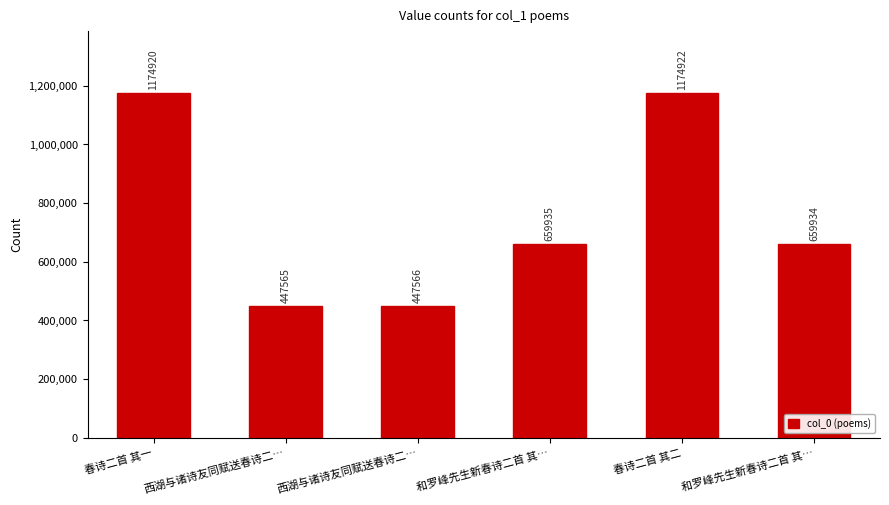

True or false: the data shows 447566 at 西湖与诸诗友同赋送春诗二….

True